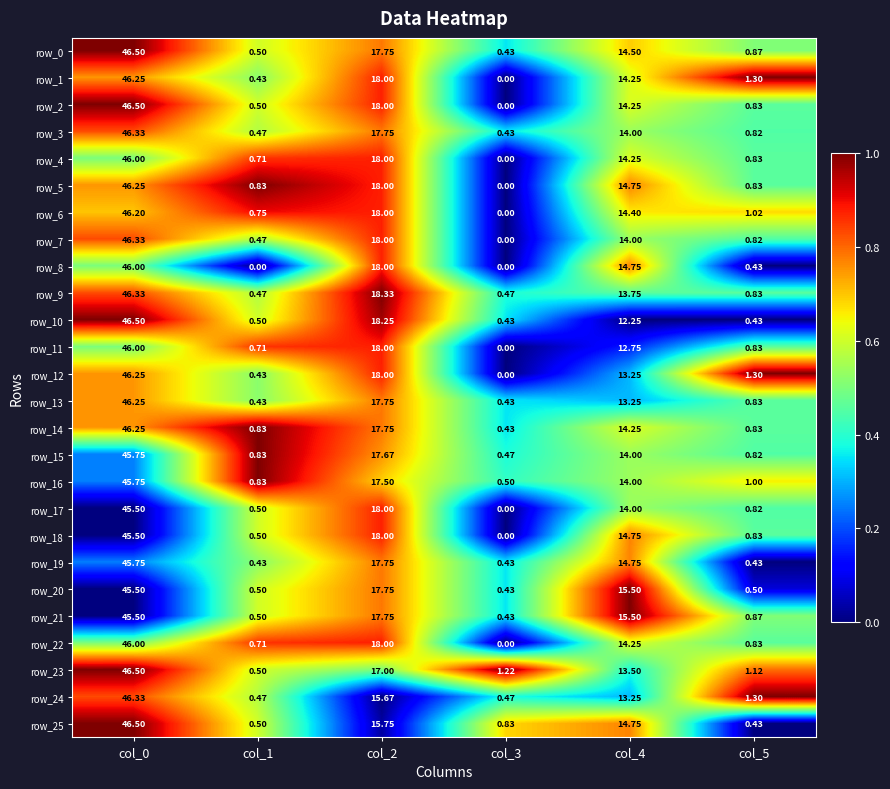

How many positive values does the row_11 series have?

5